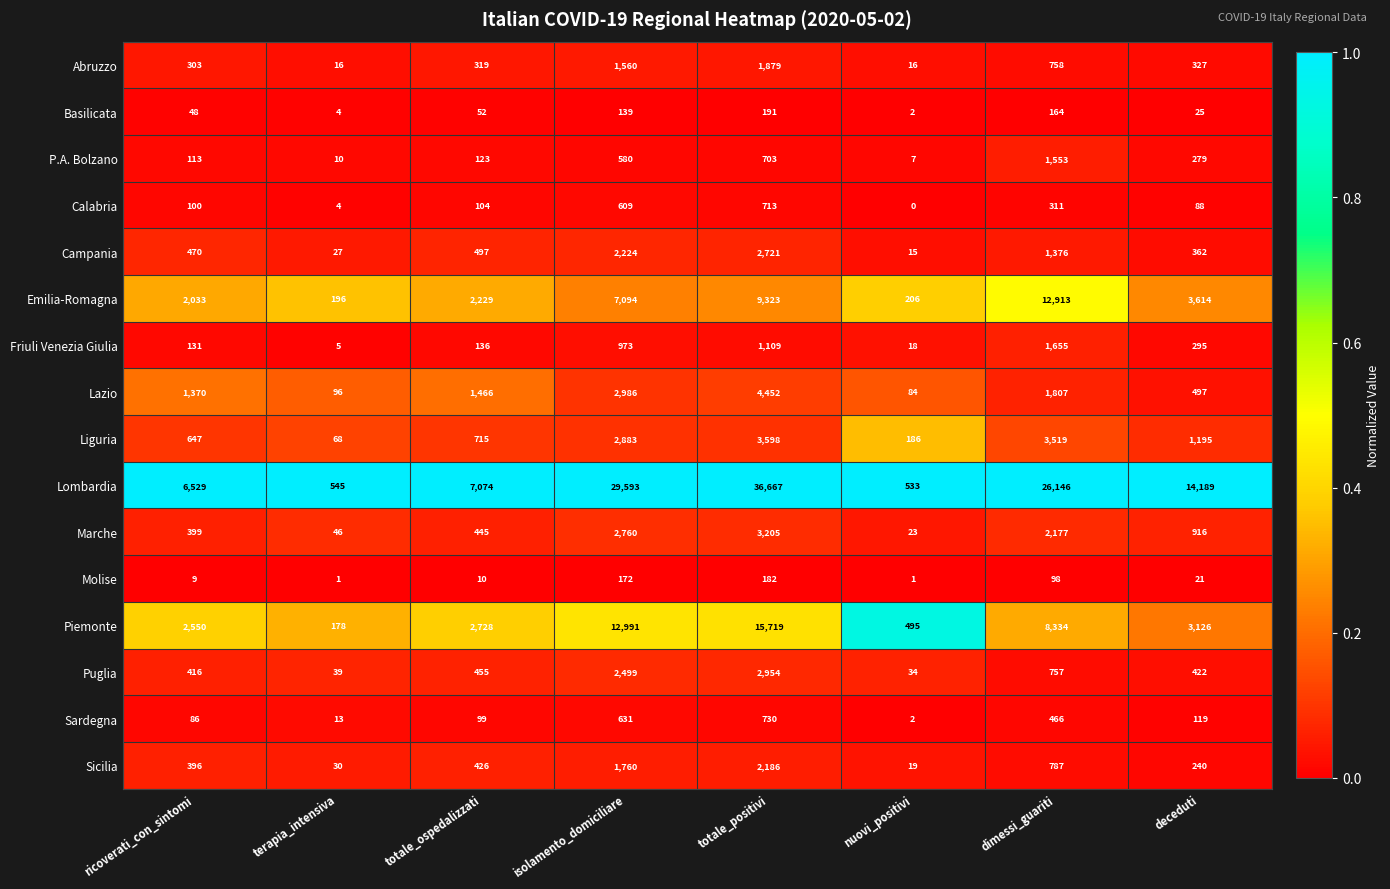

Is it true that Sardegna equals 2 at nuovi_positivi?

True